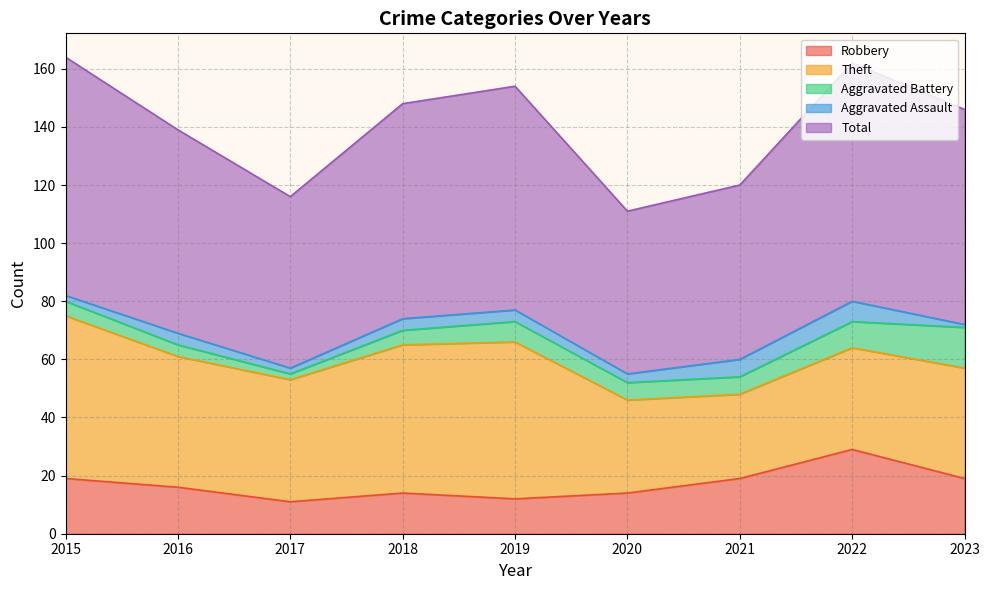

True or false: Aggravated Assault and Aggravated Battery intersect in this chart.

False